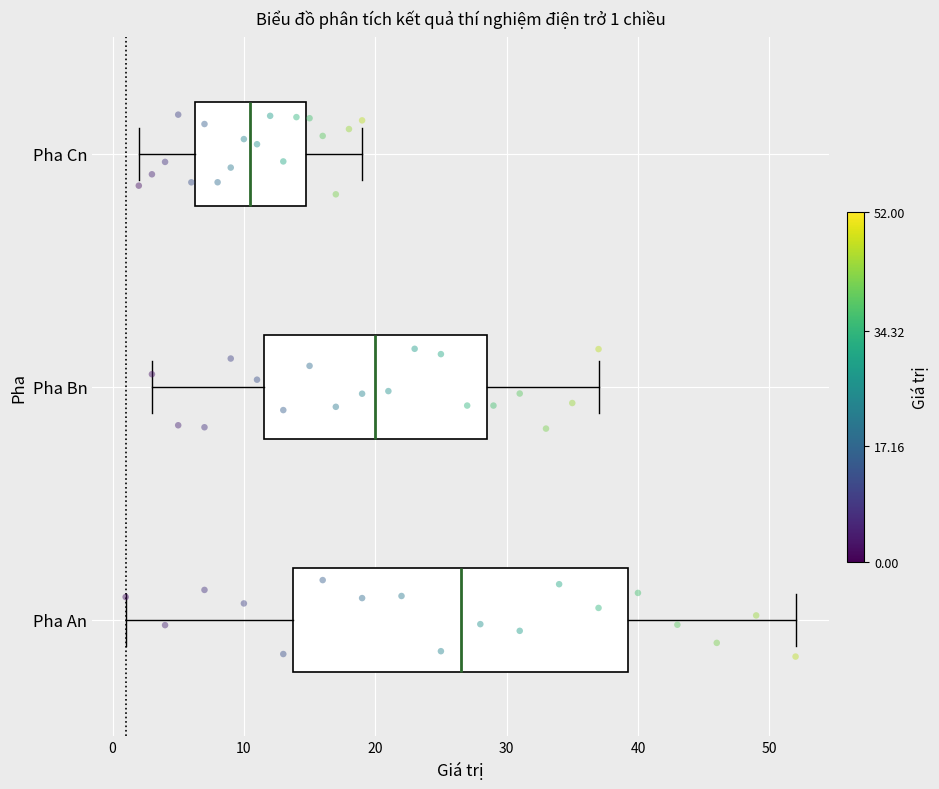

Which box's median line is the furthest to the left?

Pha Cn